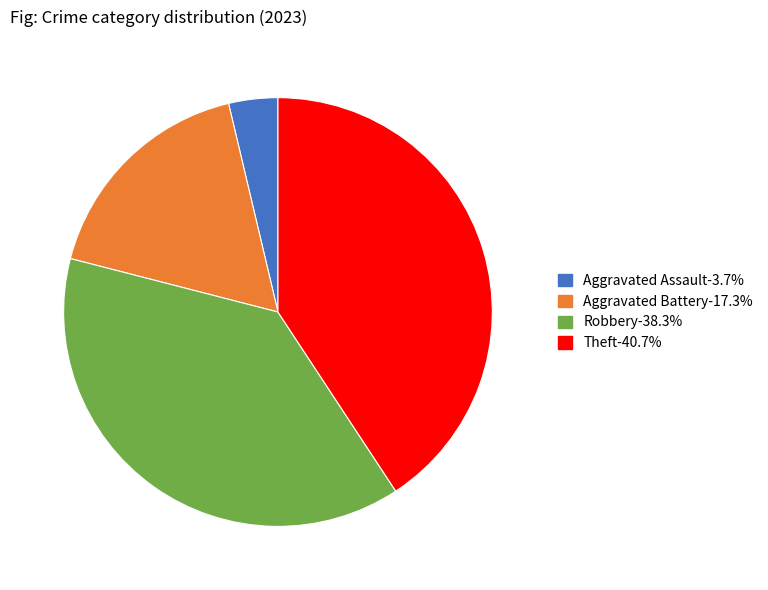

Is there any slice that represents more than half of the pie?

No